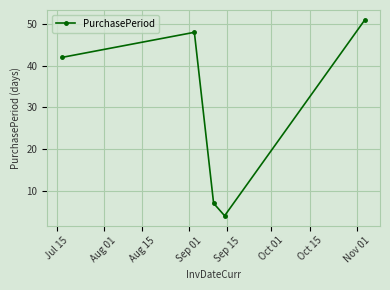

What is the minimum value shown in the chart?

4